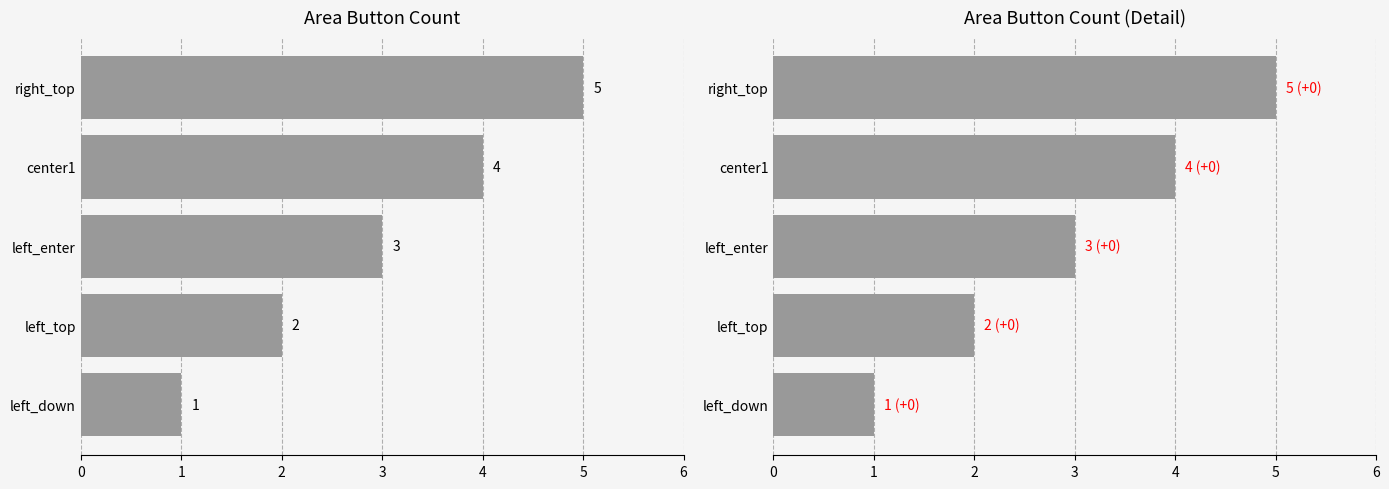

What is the difference between the second highest and minimum values?

3